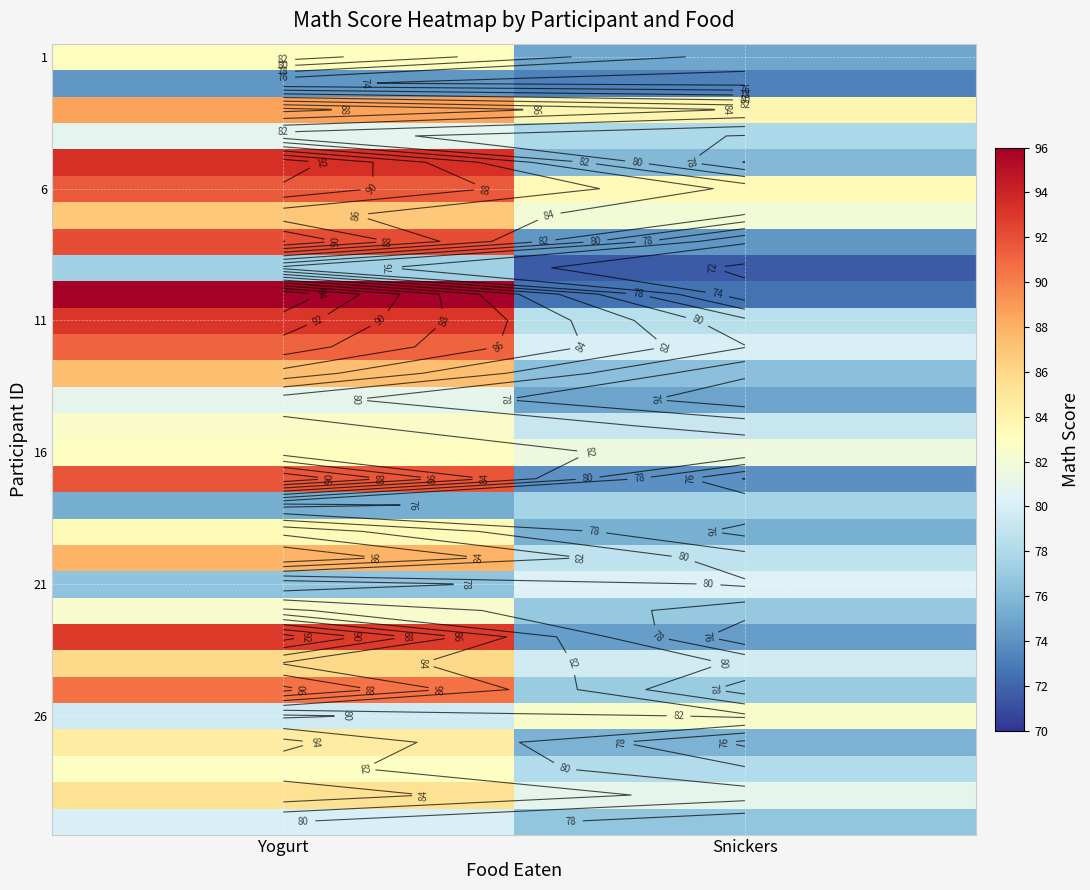

What is the spread (max minus min) of values at Snickers?

12.2